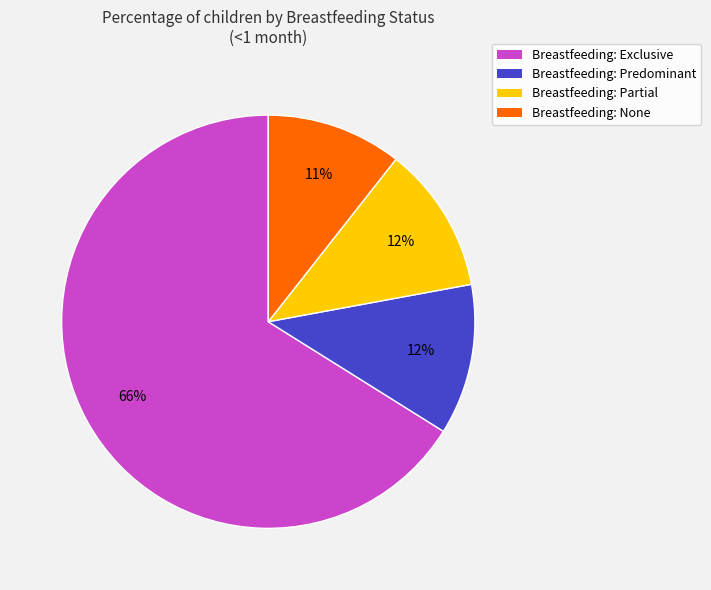

Which slice represents more than half of the pie?

Breastfeeding: Exclusive